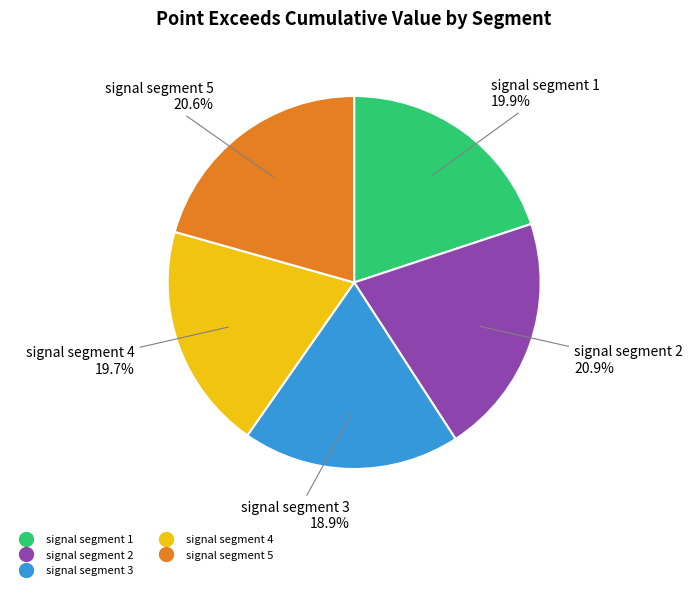

Count the number of slices in the pie.

5